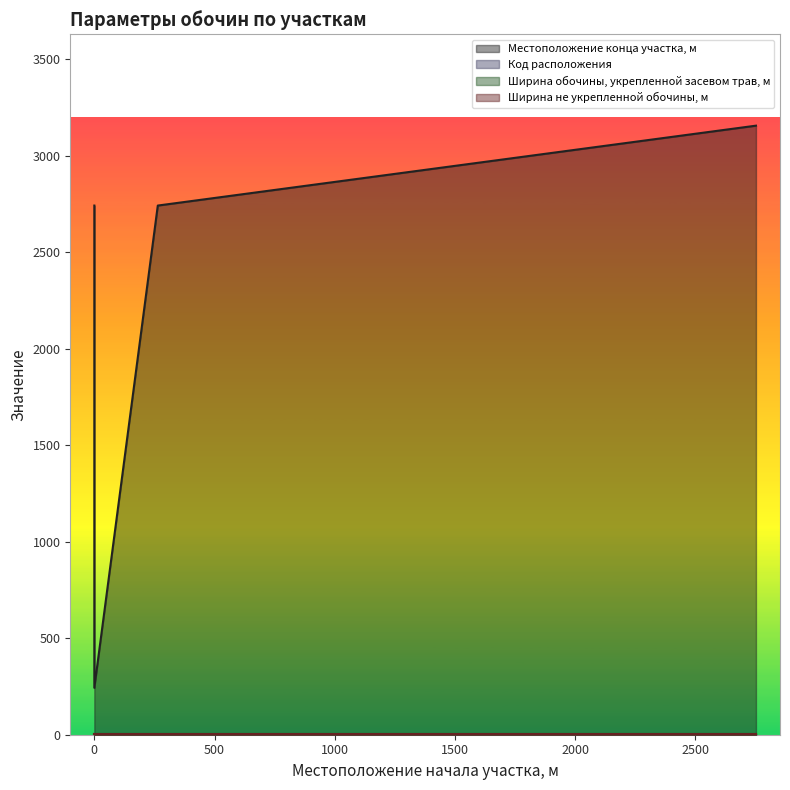

Read the Местоположение конца участка, м value at 2752, to the nearest 50.

3150